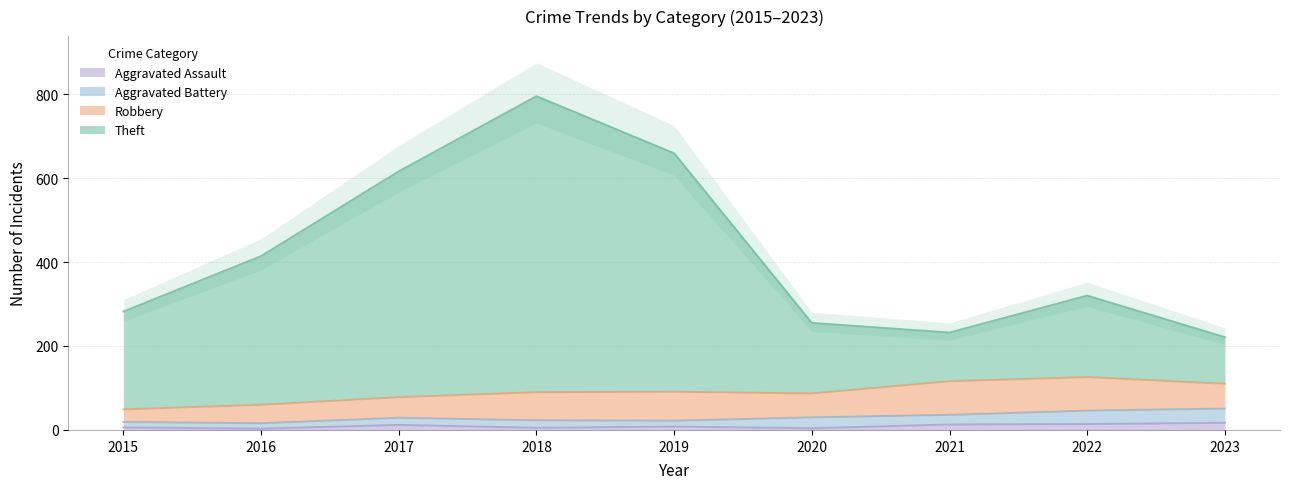

The value of Aggravated Assault at 2016 is 4. True or false?

False